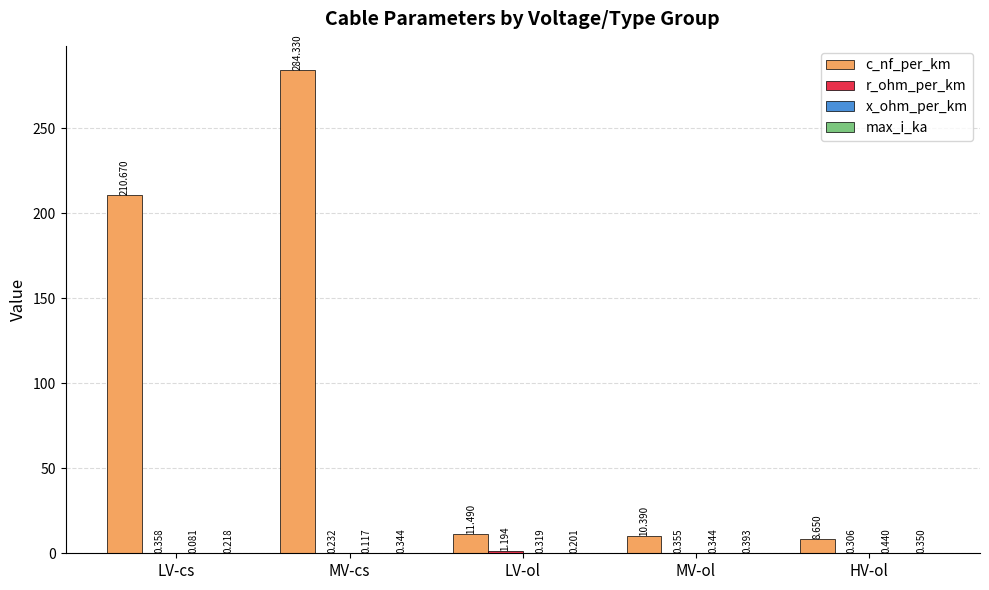

Which category has the highest value across all series?

MV-cs